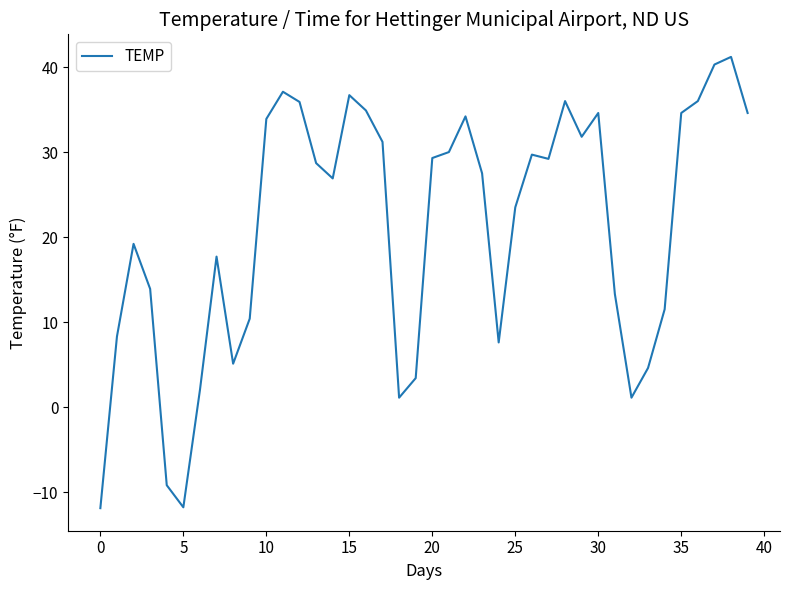

What is the difference between the maximum and minimum values?

53.1